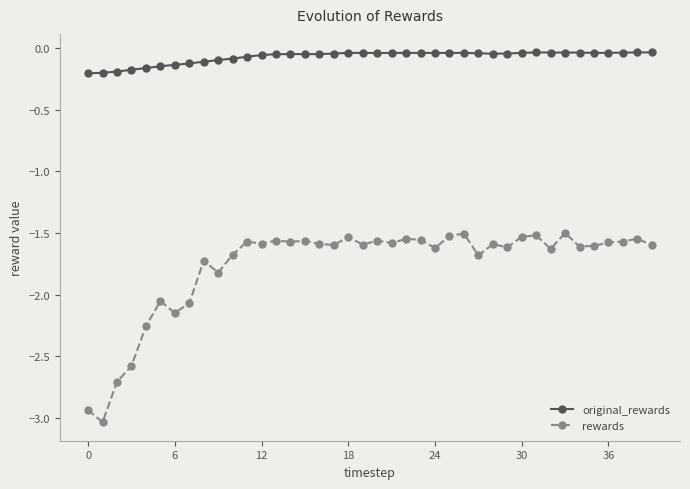

Which series has the largest total across all categories?

original_rewards